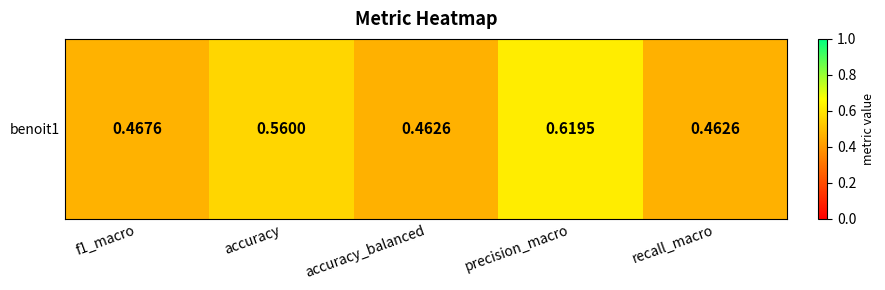

Which label corresponds to the largest value in the chart?

precision_macro